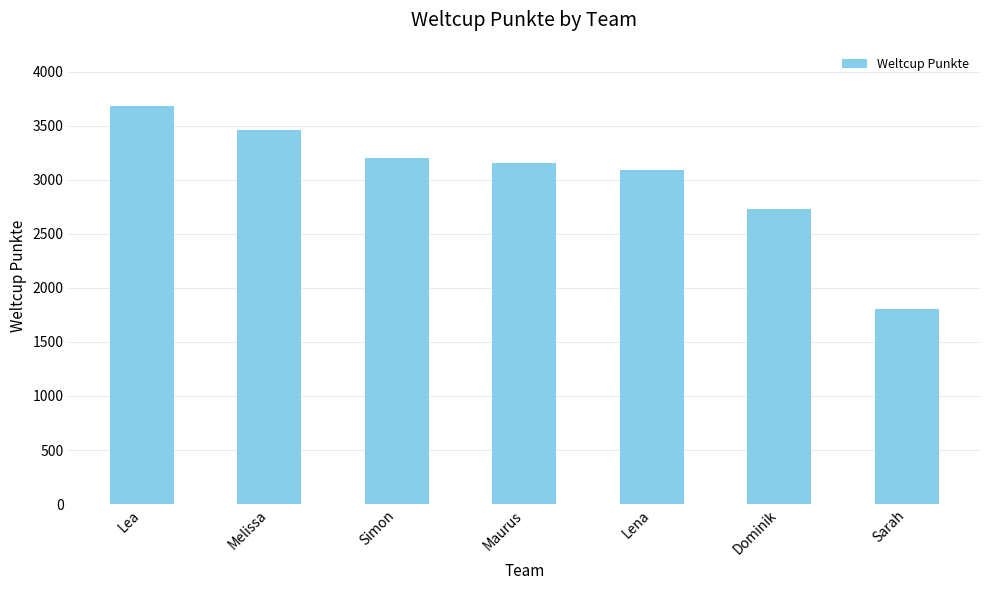

How many series are shown in this chart?

1